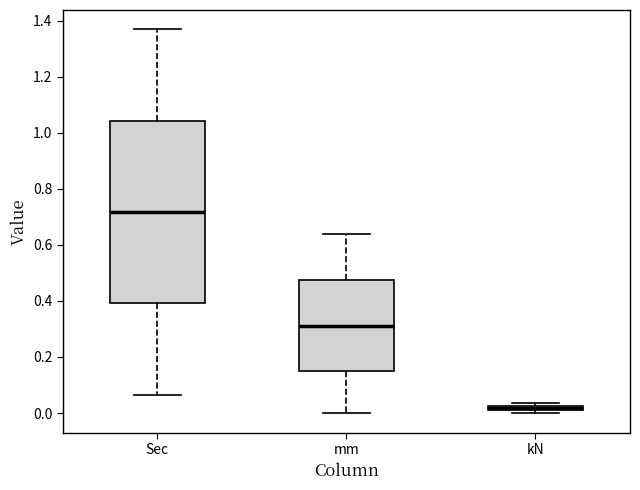

Which box is the tallest, from its lower edge to its upper edge?

Sec